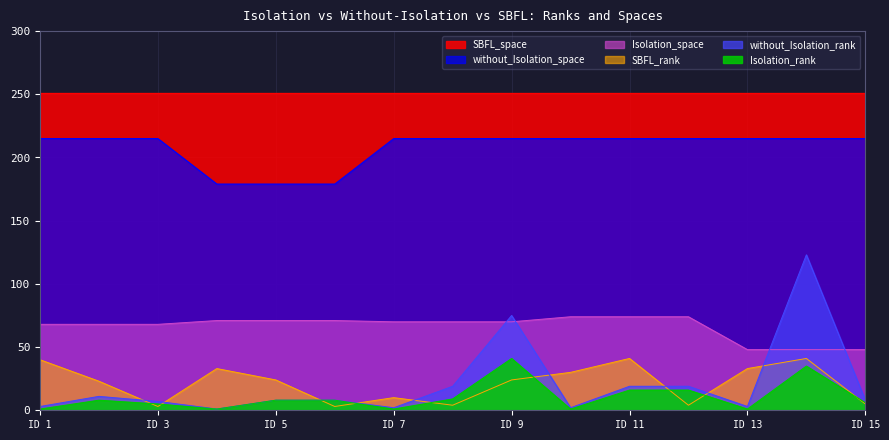

True or false: Isolation_rank and without_Isolation_rank cross at least once.

False